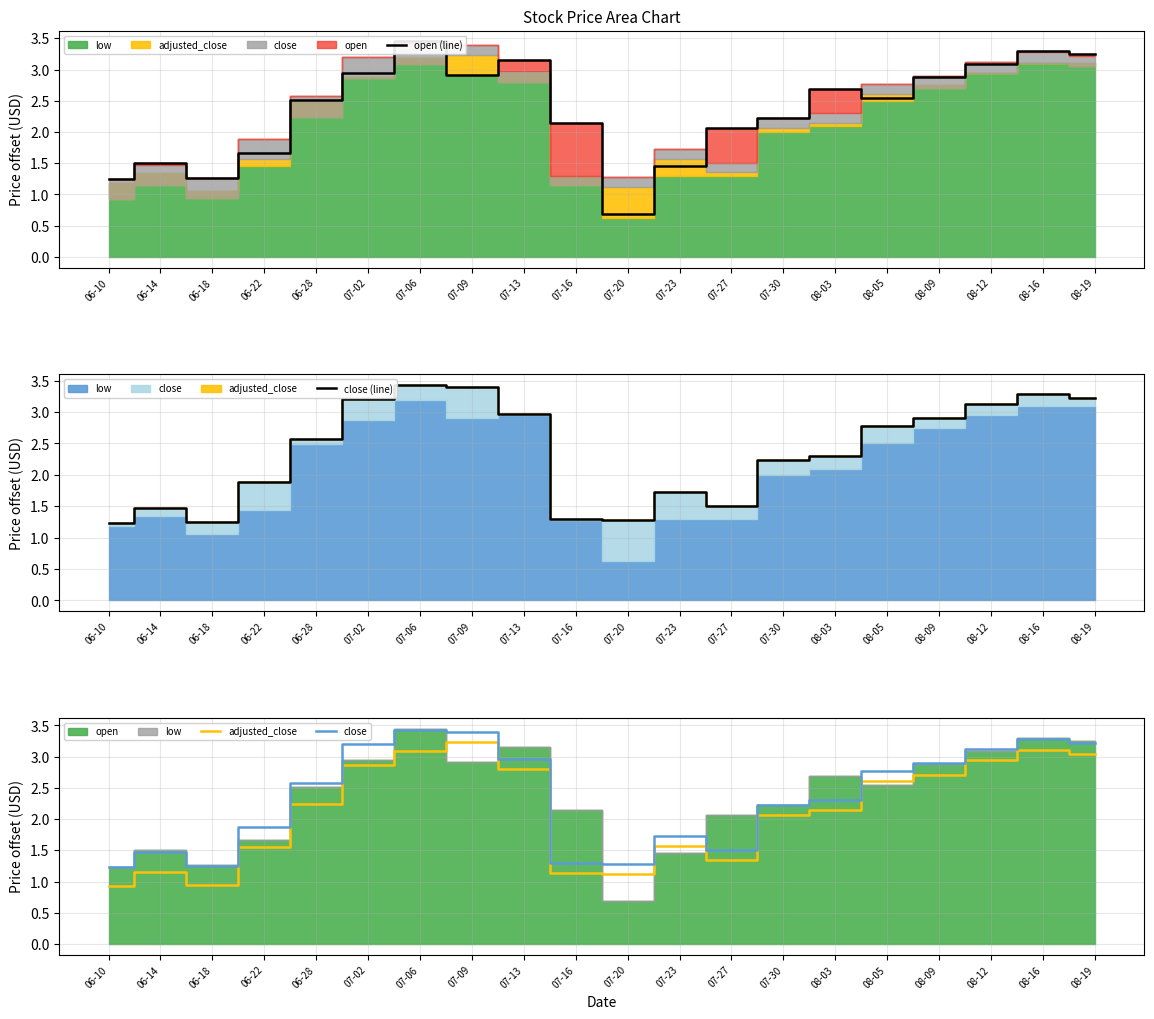

At which category does close (line) reach its first local valley?

06-18